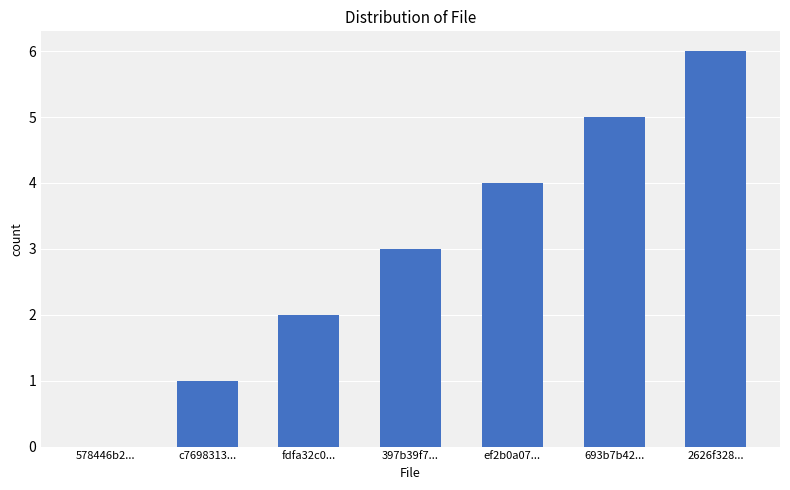

What is the sum of all values?

21